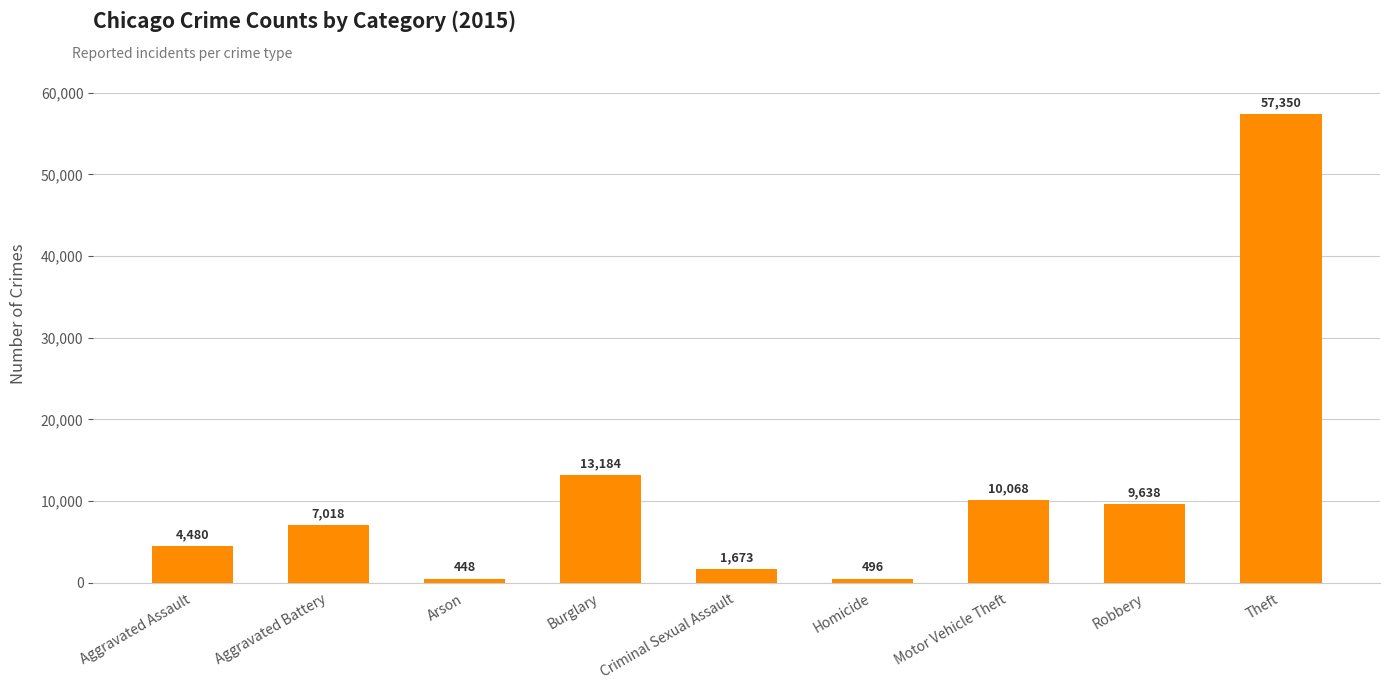

What is the value of the 5th bar from the left?

1673